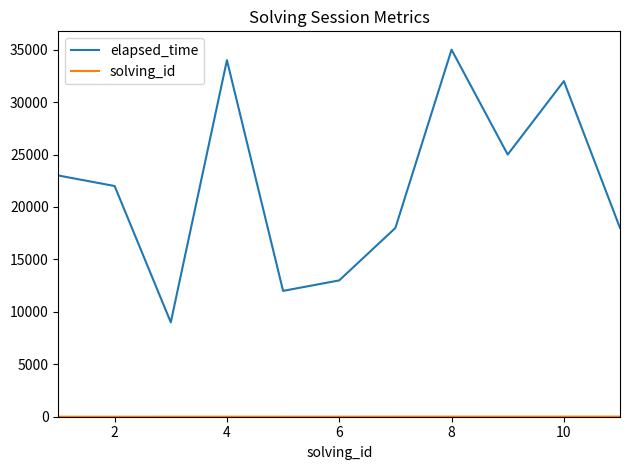

Which series has the widest spread of values?

elapsed_time